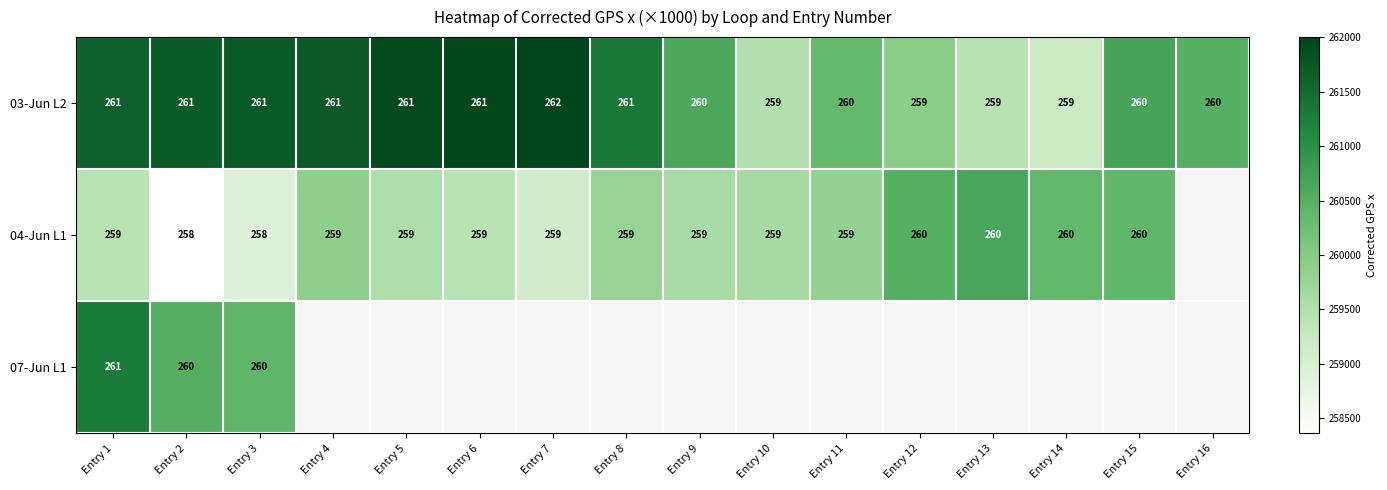

What value does the 03-Jun L2 series have at Entry 16, to the nearest 50?

260500